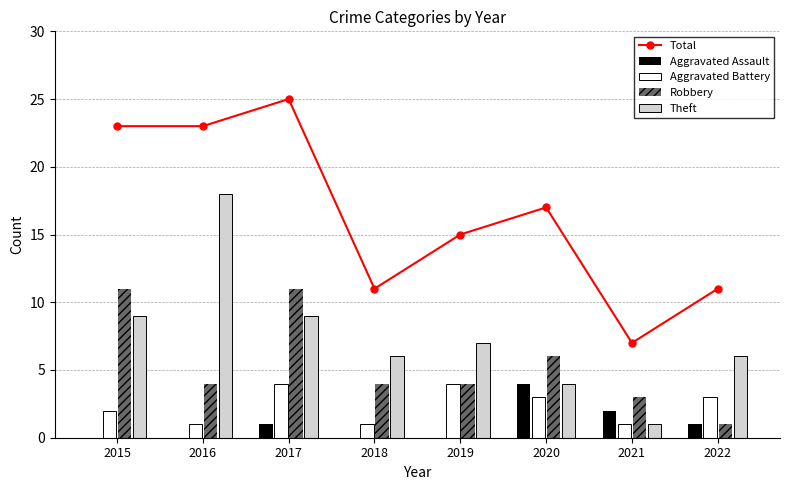

What value does the Robbery series have at 2015?

11